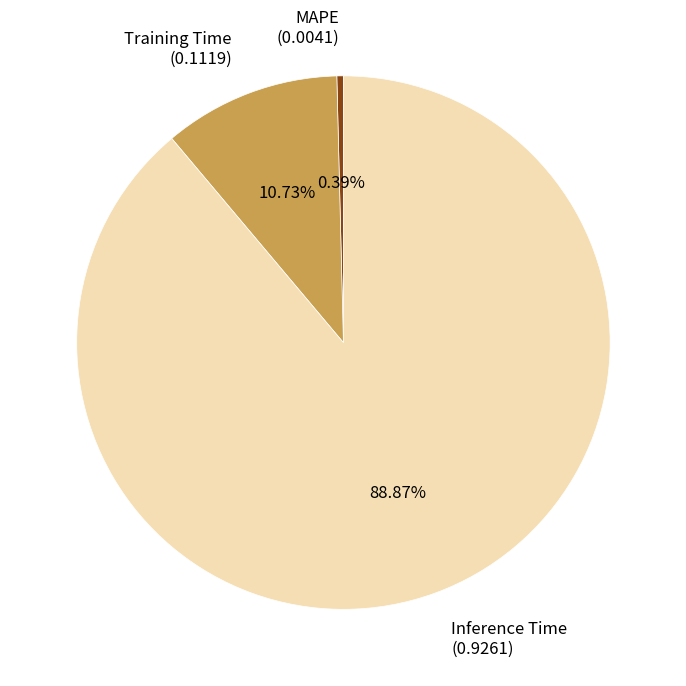

Which slice represents more than half of the pie?

Inference Time